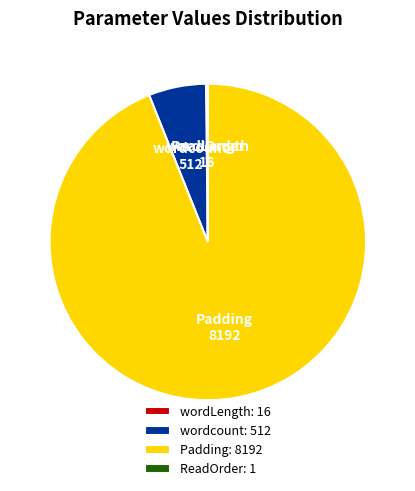

Is it true that Padding: 8192 is 94% of the pie?

True